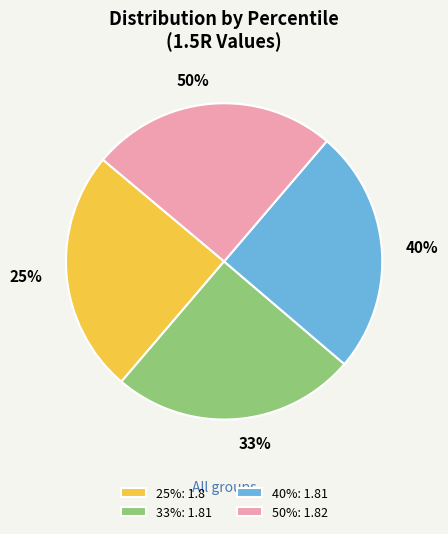

What percentage is NOT represented by 33%?

75.0%